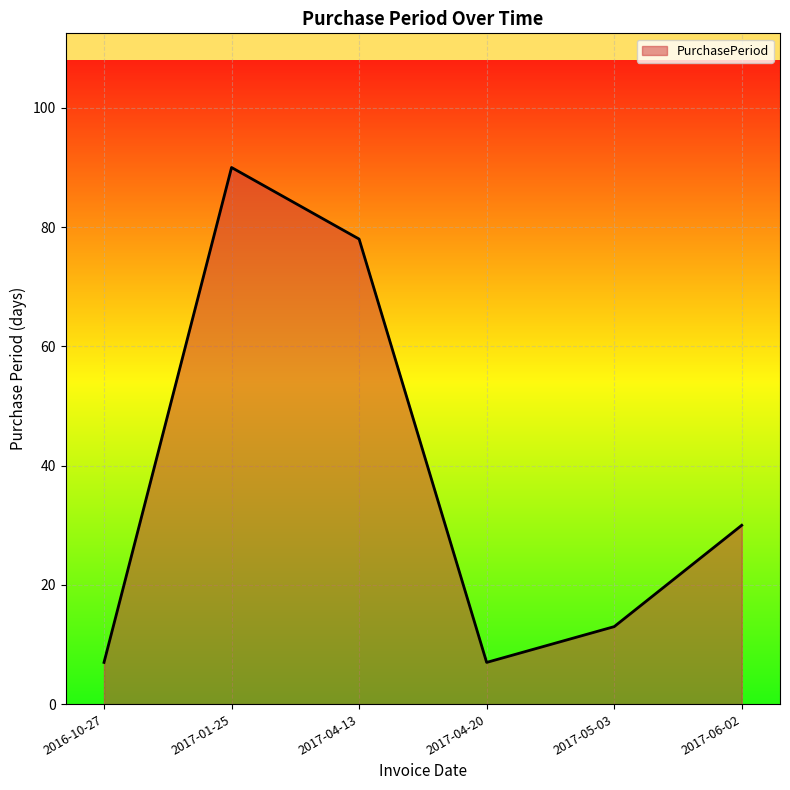

The value at 2017-04-13 is 35. True or false?

False